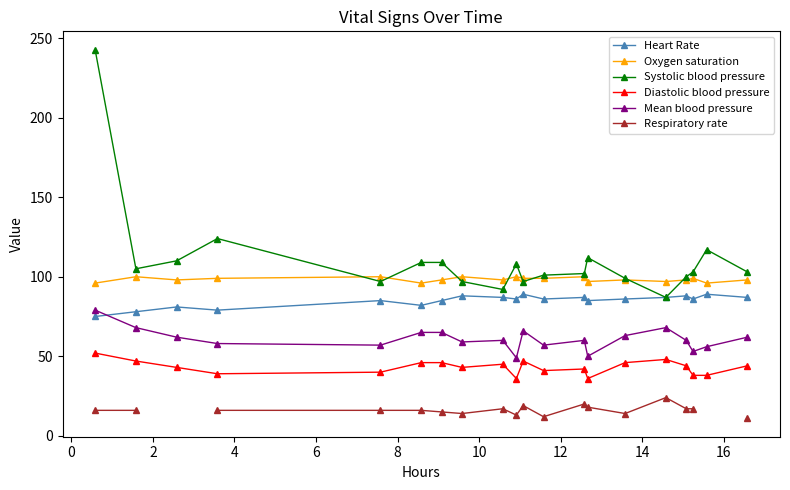

True or false: Systolic blood pressure and Respiratory rate cross at least once.

False